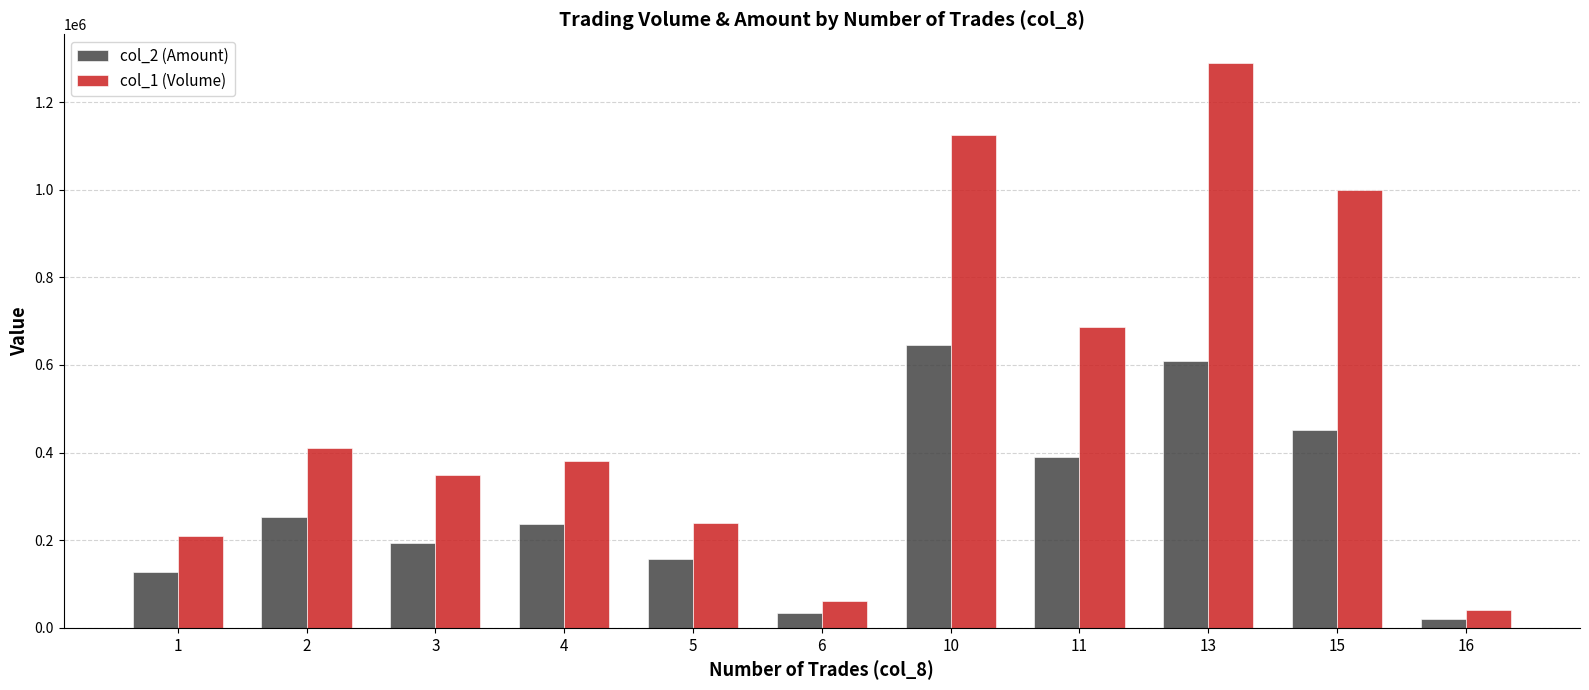

How many groups of bars are there?

11